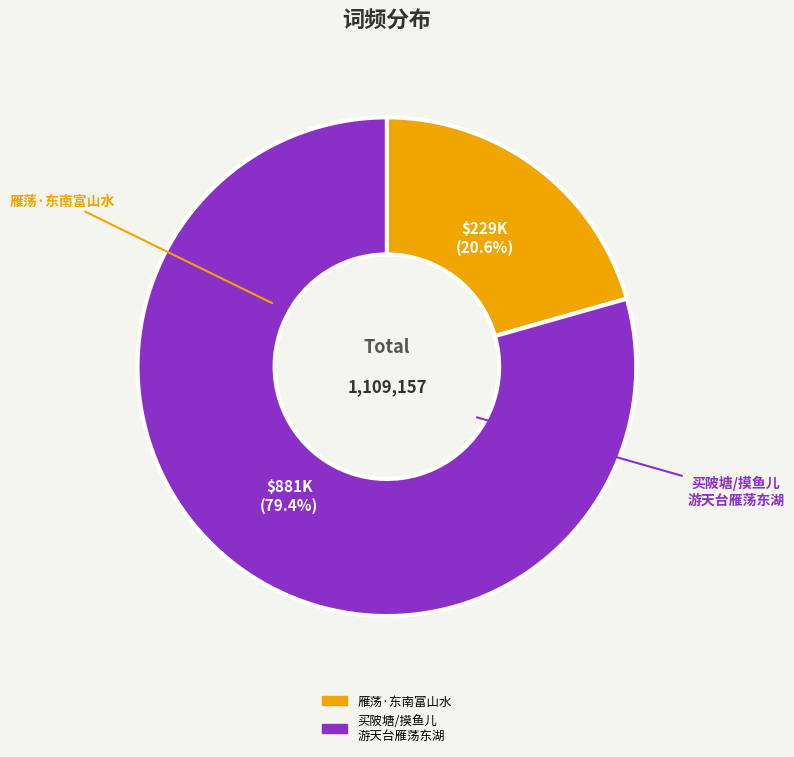

To the nearest percent, what is the combined percentage of 雁荡·东南富山水 and 买陂塘/摸鱼儿 游天台雁荡东湖?

100%